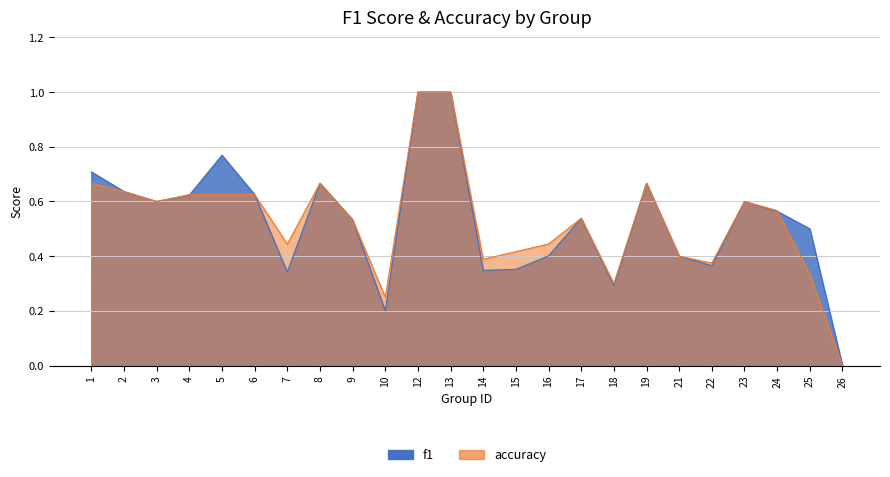

Which category has the lowest value across all series?

26